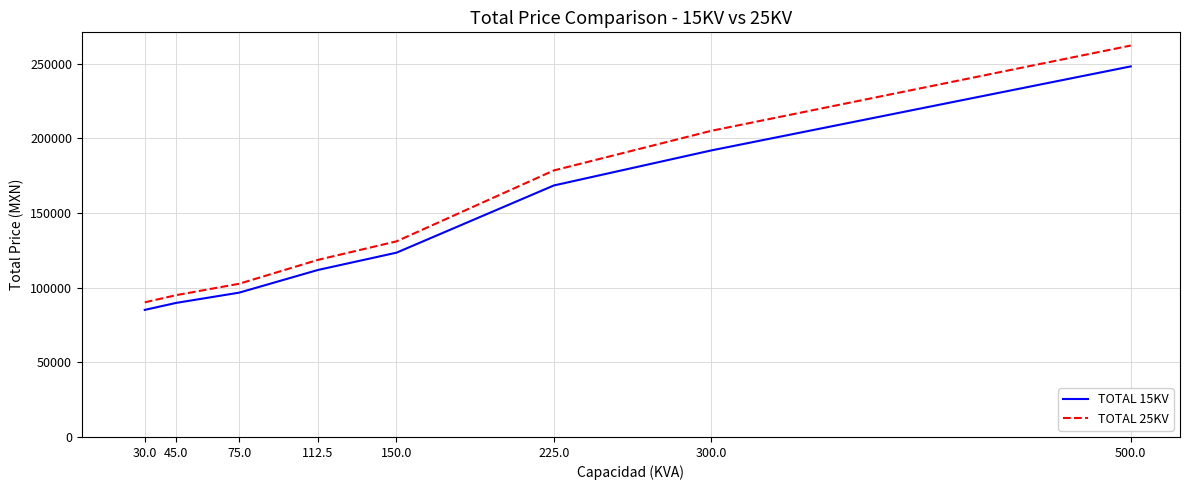

At which label does TOTAL 15KV first exceed 123437?

150.0